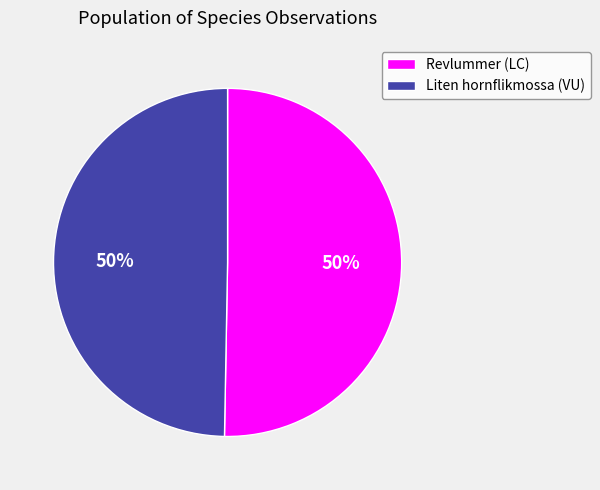

Count the number of slices in the pie.

2